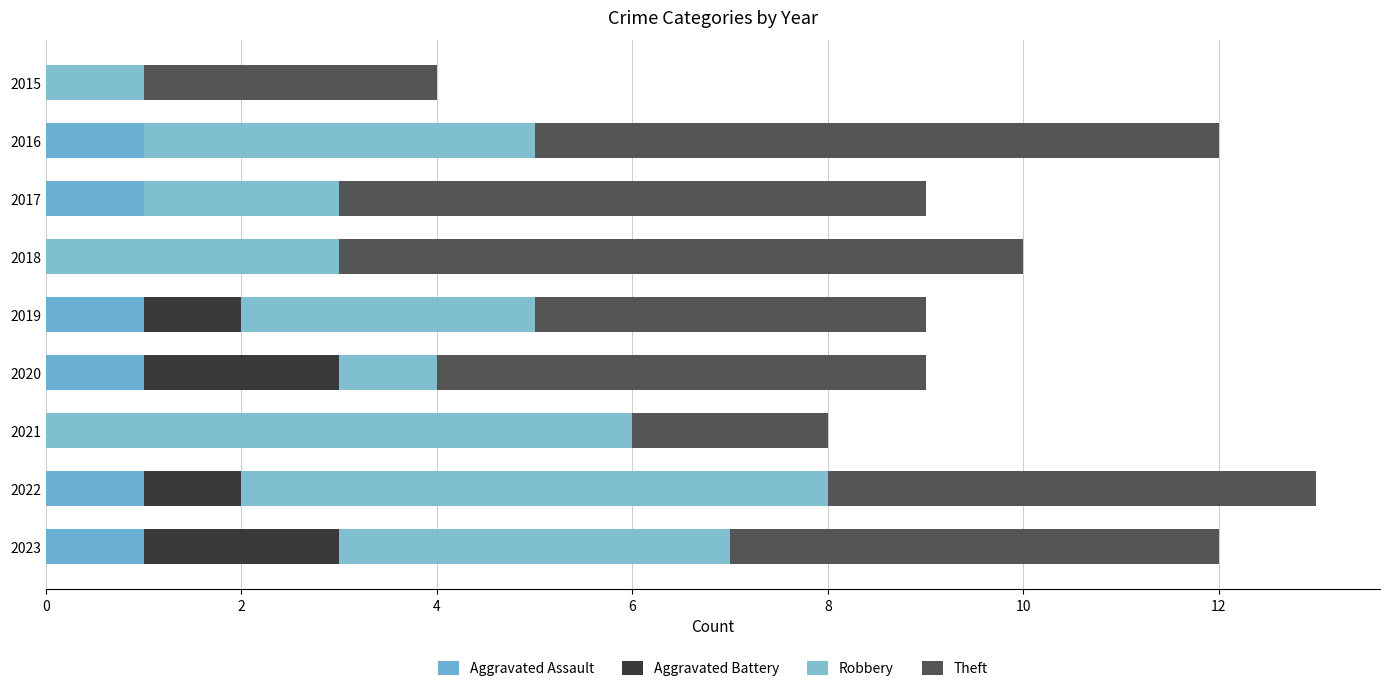

What is the difference between the second highest and minimum values in the Robbery series?

5